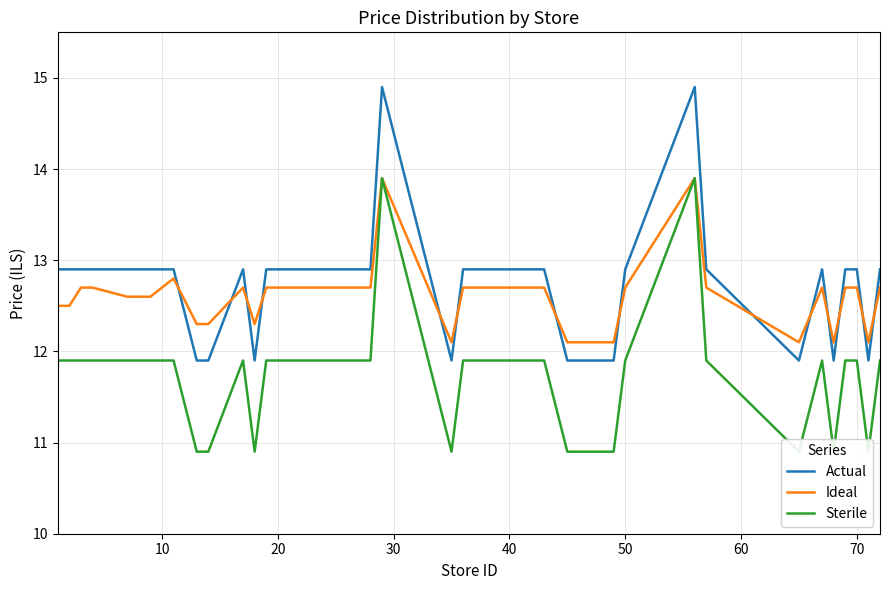

What is the sum of all Actual values?

511.0